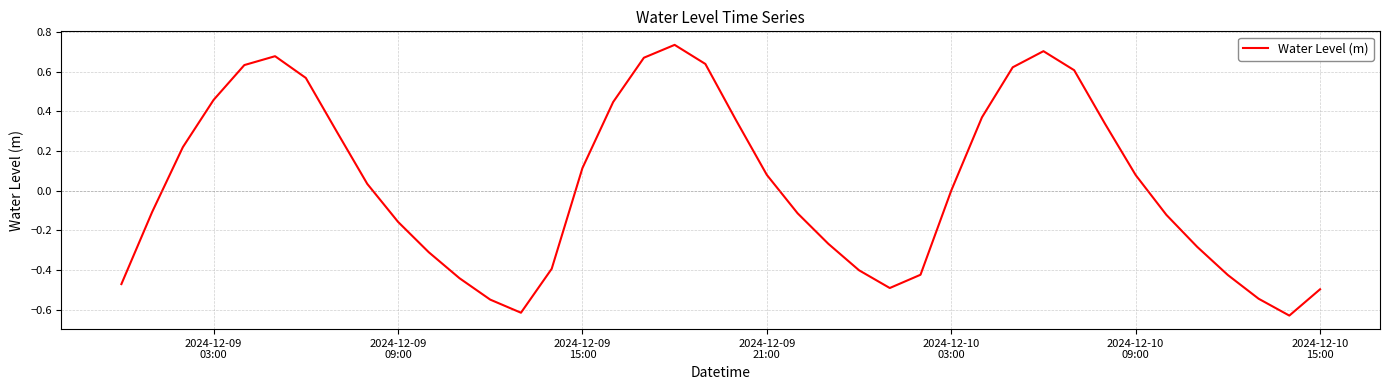

True or false: the data has more than 2 interior local peaks.

True